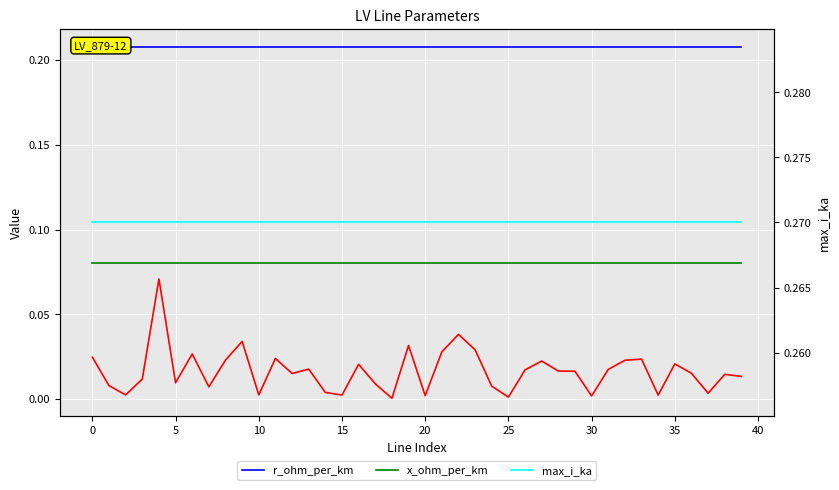

Is it true that r_ohm_per_km equals 0.1 at 30?

False